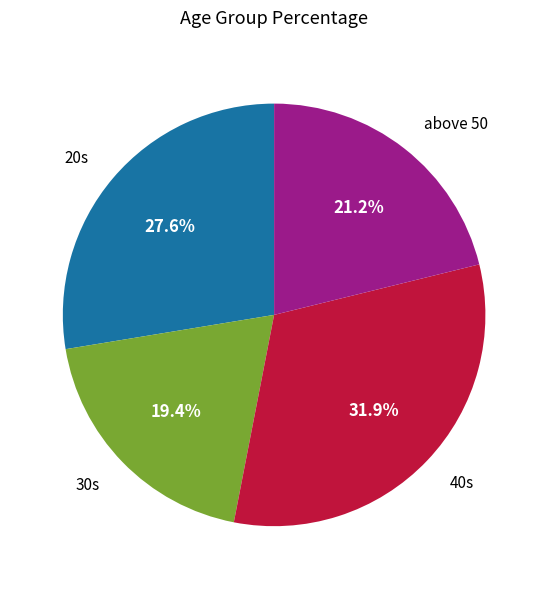

How many segments does this pie chart have?

4